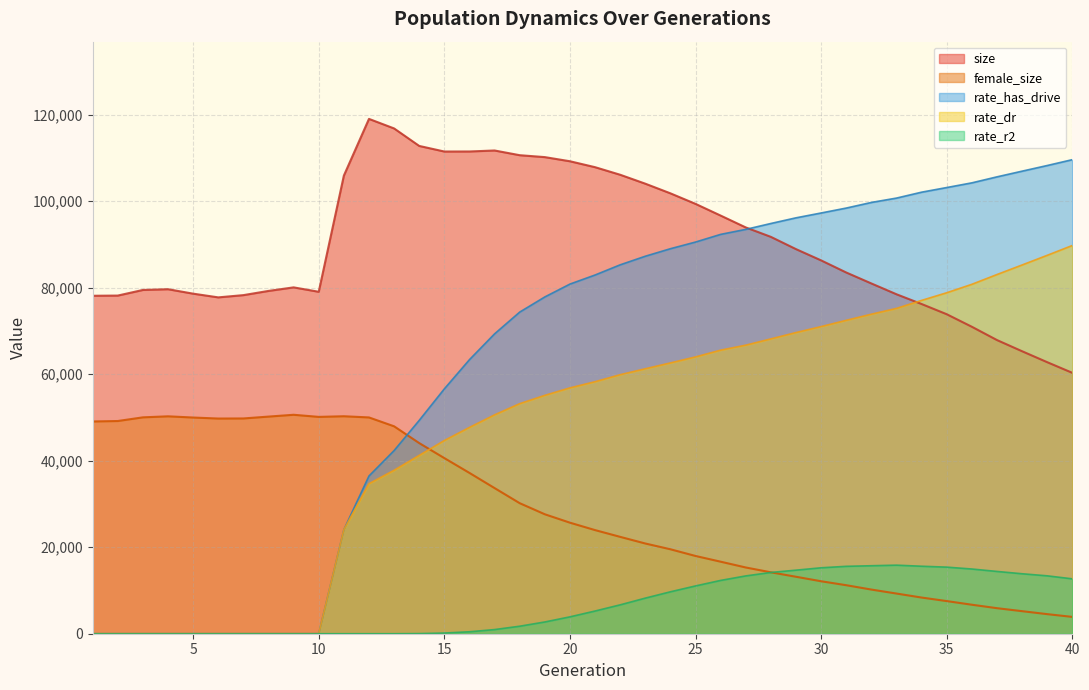

Is the value of rate_dr at 37 greater than the value of size at 18?

No